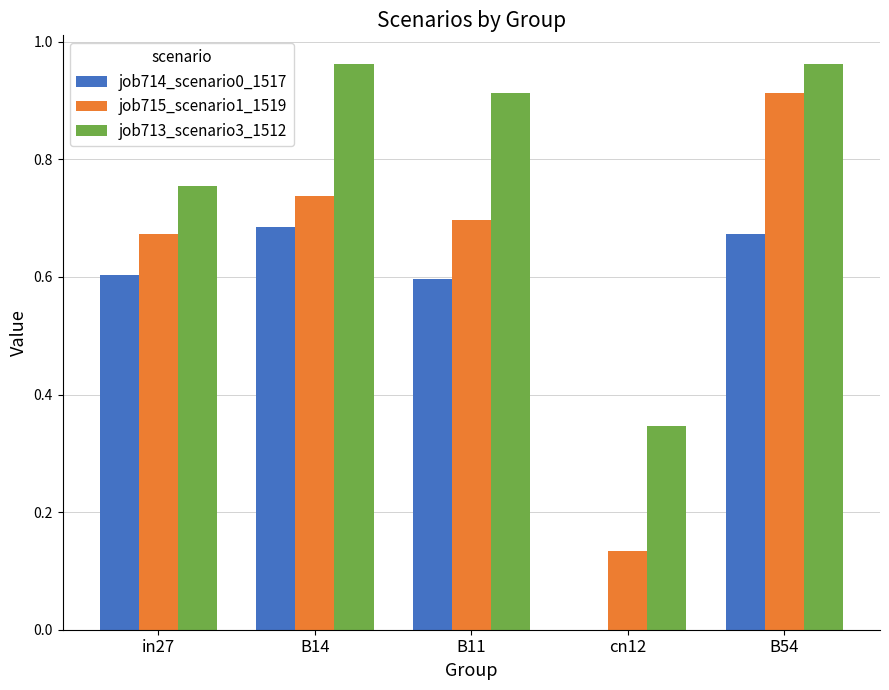

What are all the series names shown in the legend?

job714_scenario0_1517, job715_scenario1_1519, job713_scenario3_1512